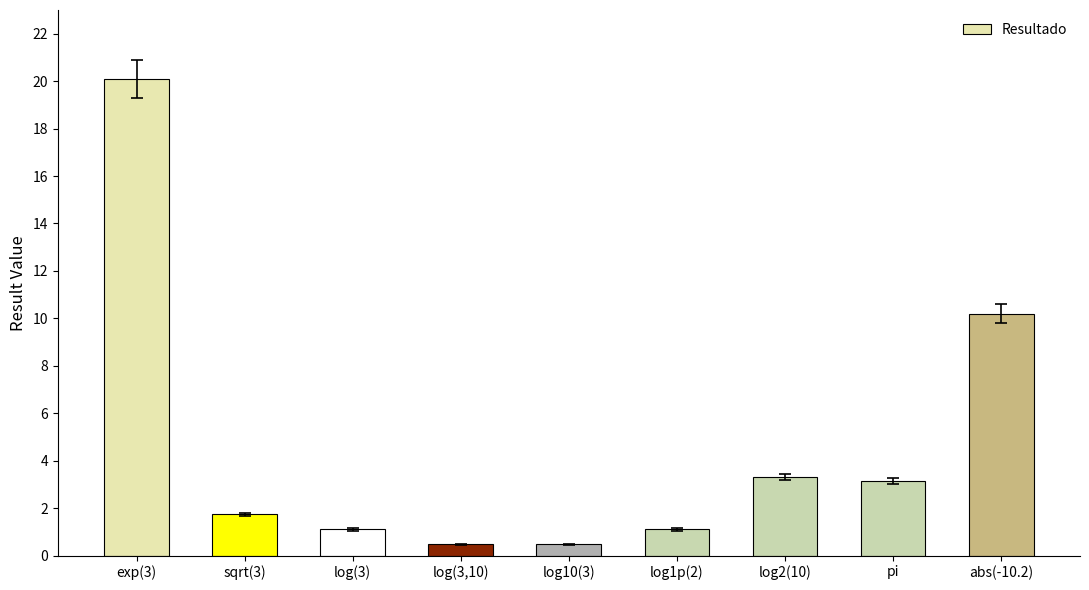

What value does the data have at log2(10)?

3.3